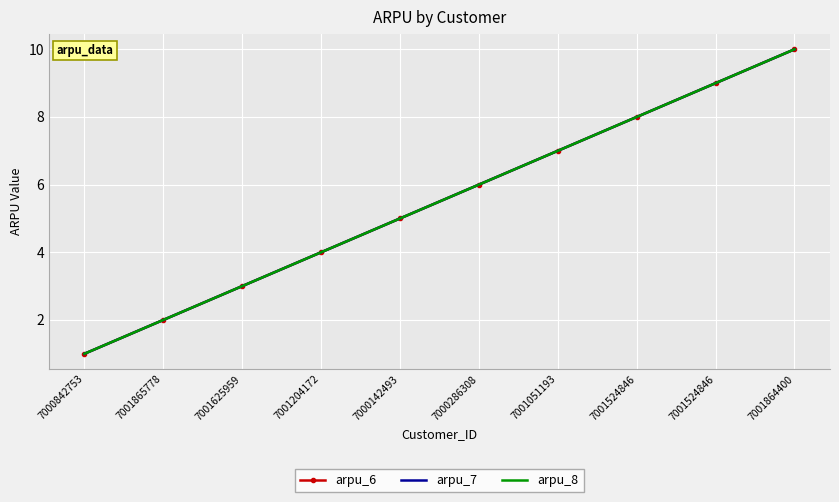

True or false: arpu_6 and arpu_8 cross at least once.

False